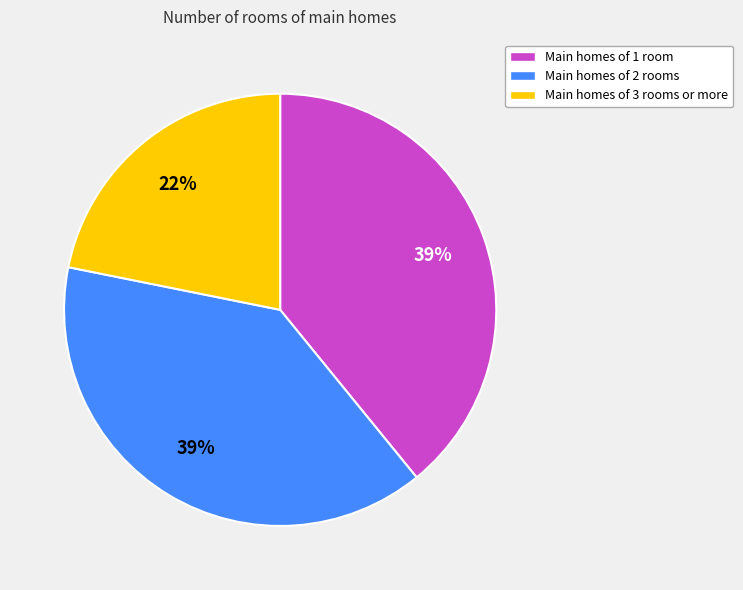

To the nearest percent, what percentage of the pie is Main homes of 2 rooms?

39%